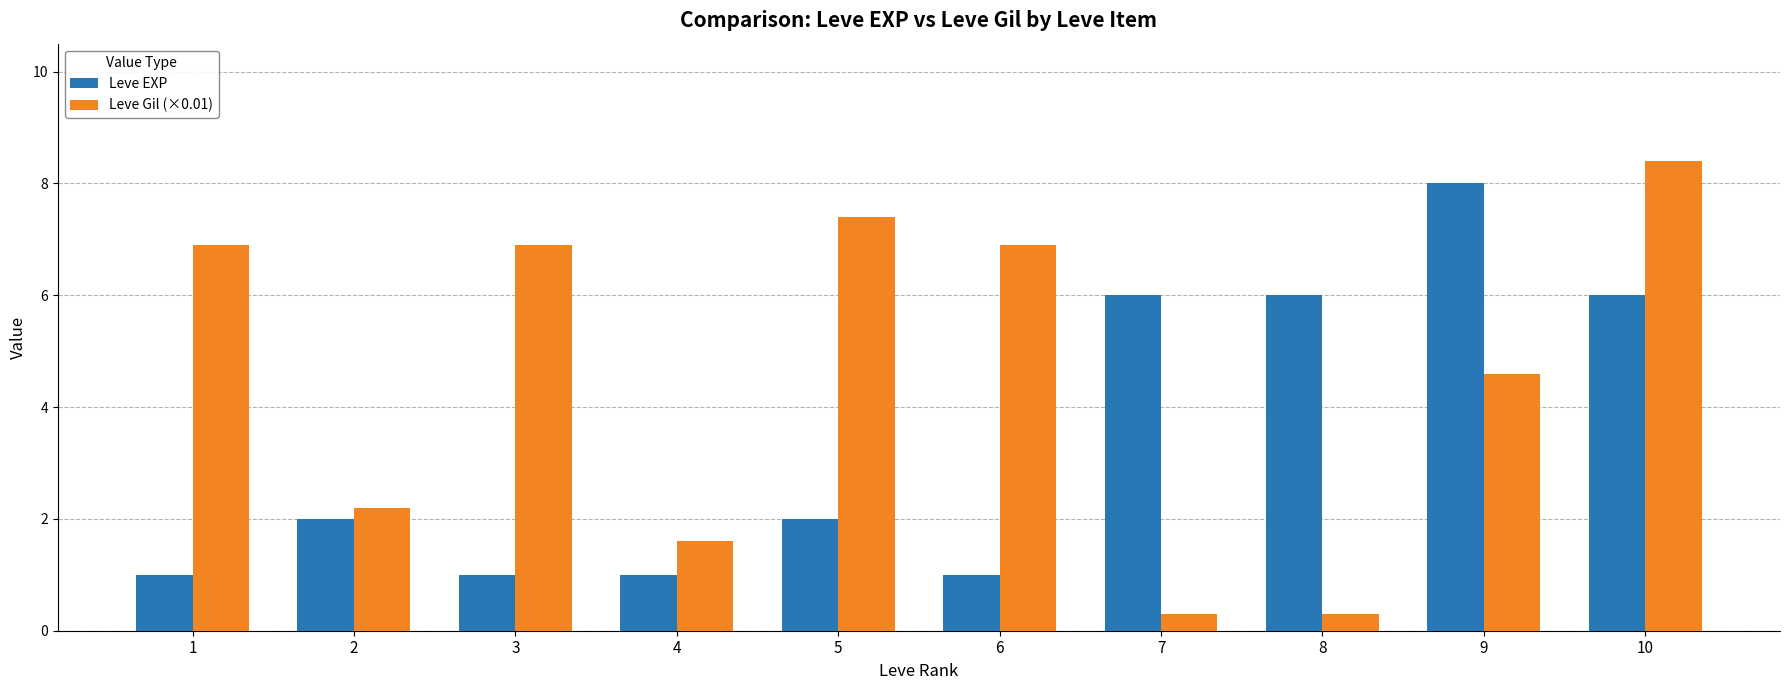

Is it true that Leve Gil (×0.01) equals 8.4 at 10?

True